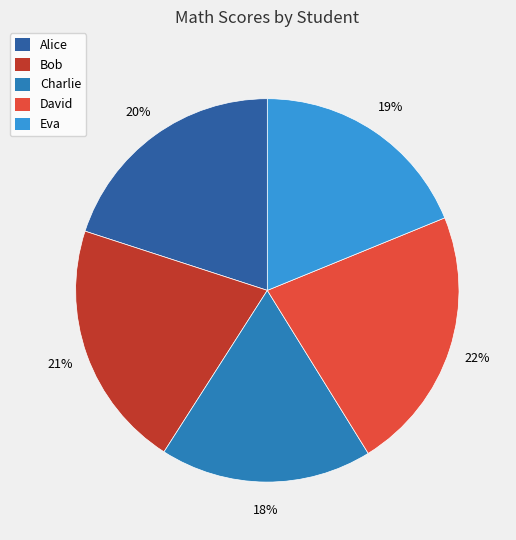

The Charlie slice represents 18% of the pie. True or false?

True